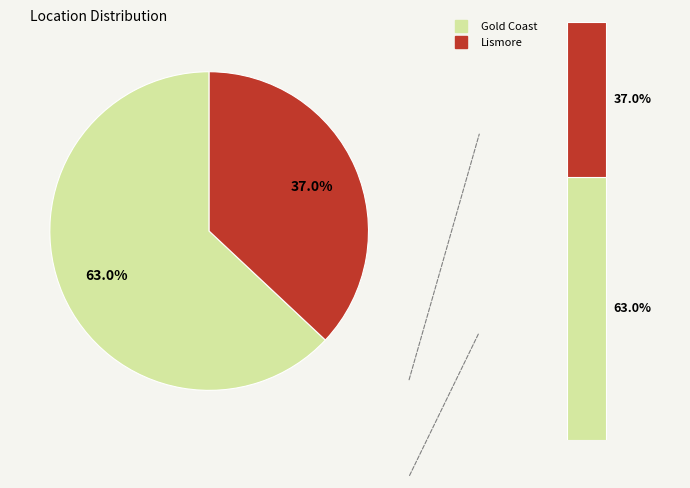

What percentage do Lismore and Gold Coast together represent?

100.0%